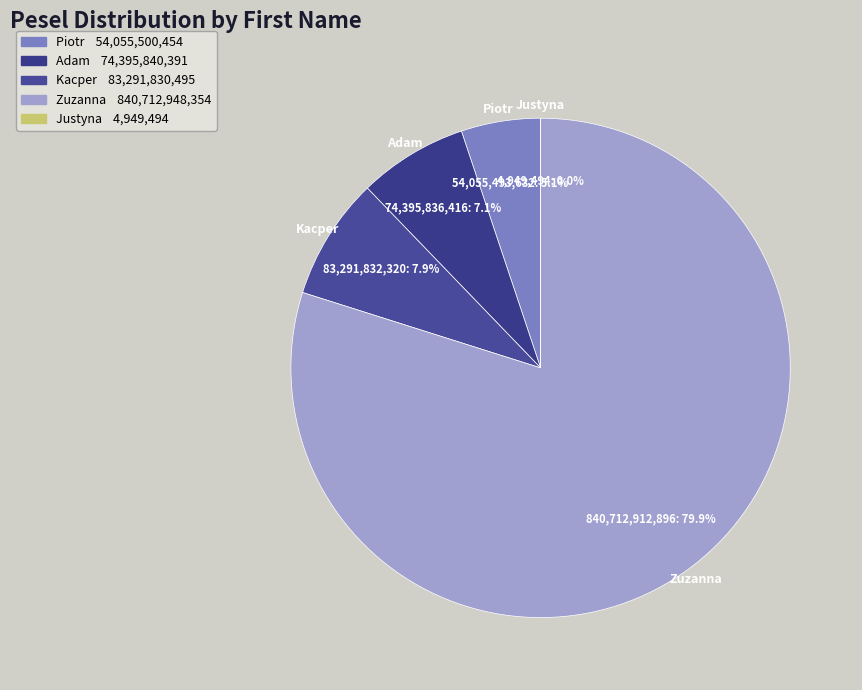

Is there a majority slice in this chart?

Yes